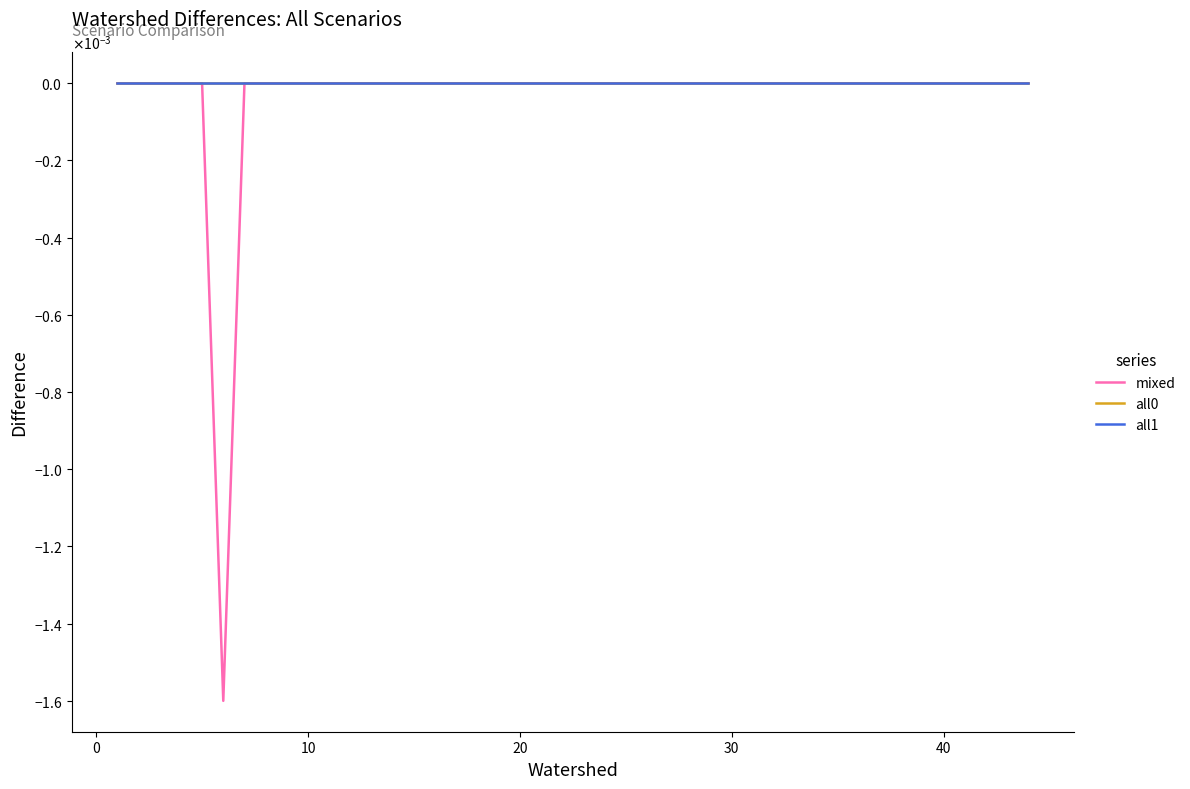

Which series has the widest spread of values?

mixed